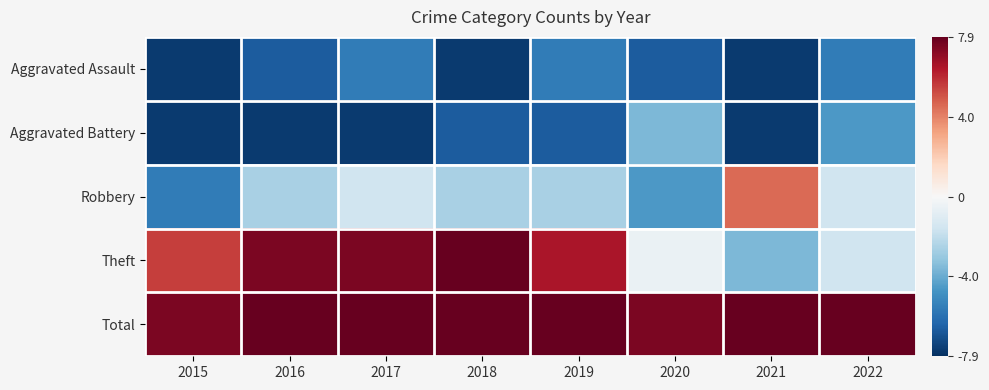

Reading right to left, transcribe all the data shown in this chart.

Aggravated Assault: 2022=-5.5	2021=-7.5	2020=-6.5	2019=-5.5	2018=-7.5	2017=-5.5	2016=-6.5	2015=-7.5
Aggravated Battery: 2022=-4.5	2021=-7.5	2020=-3.5	2019=-6.5	2018=-6.5	2017=-7.5	2016=-7.5	2015=-7.5
Robbery: 2022=-1.5	2021=4.5	2020=-4.5	2019=-2.5	2018=-2.5	2017=-1.5	2016=-2.5	2015=-5.5
Theft: 2022=-1.5	2021=-3.5	2020=-0.5	2019=6.5	2018=8.4	2017=7.5	2016=7.5	2015=5.5
Total: 2022=9.4	2021=8.4	2020=7.5	2019=14.4	2018=14.4	2017=15.4	2016=13.4	2015=7.5